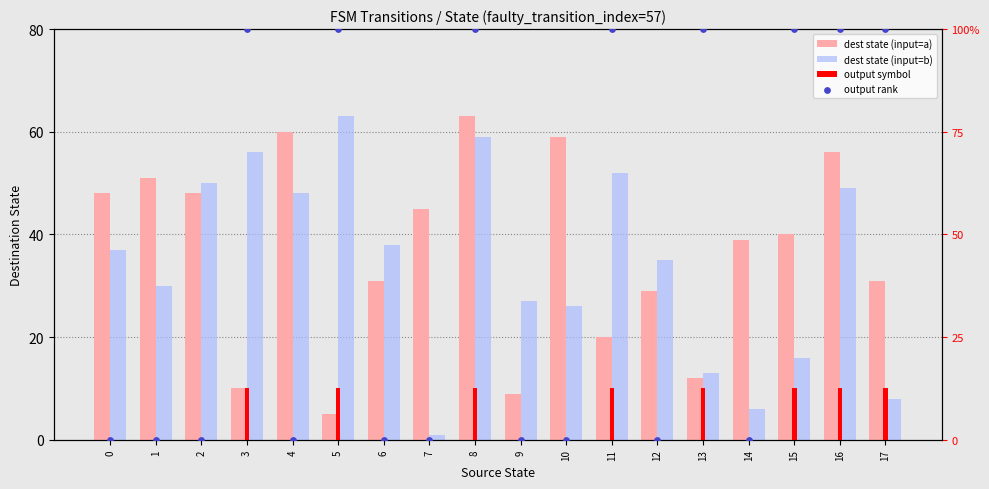

What is the total value across all series at 6?

69